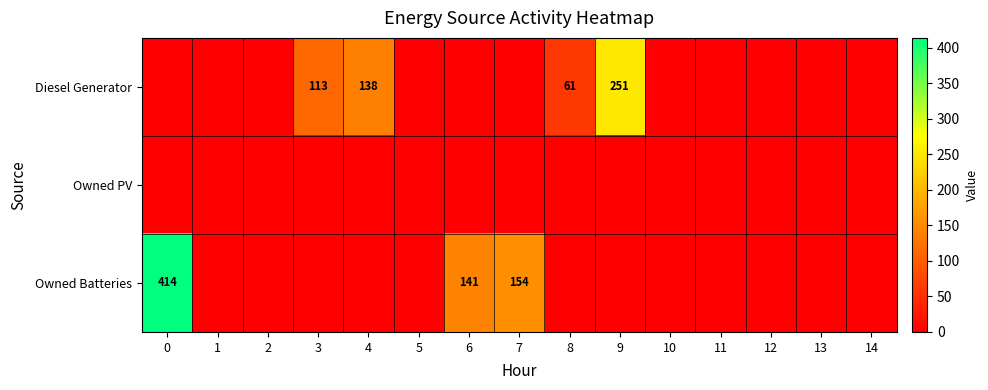

How many values in the Diesel Generator series exceed 0?

4